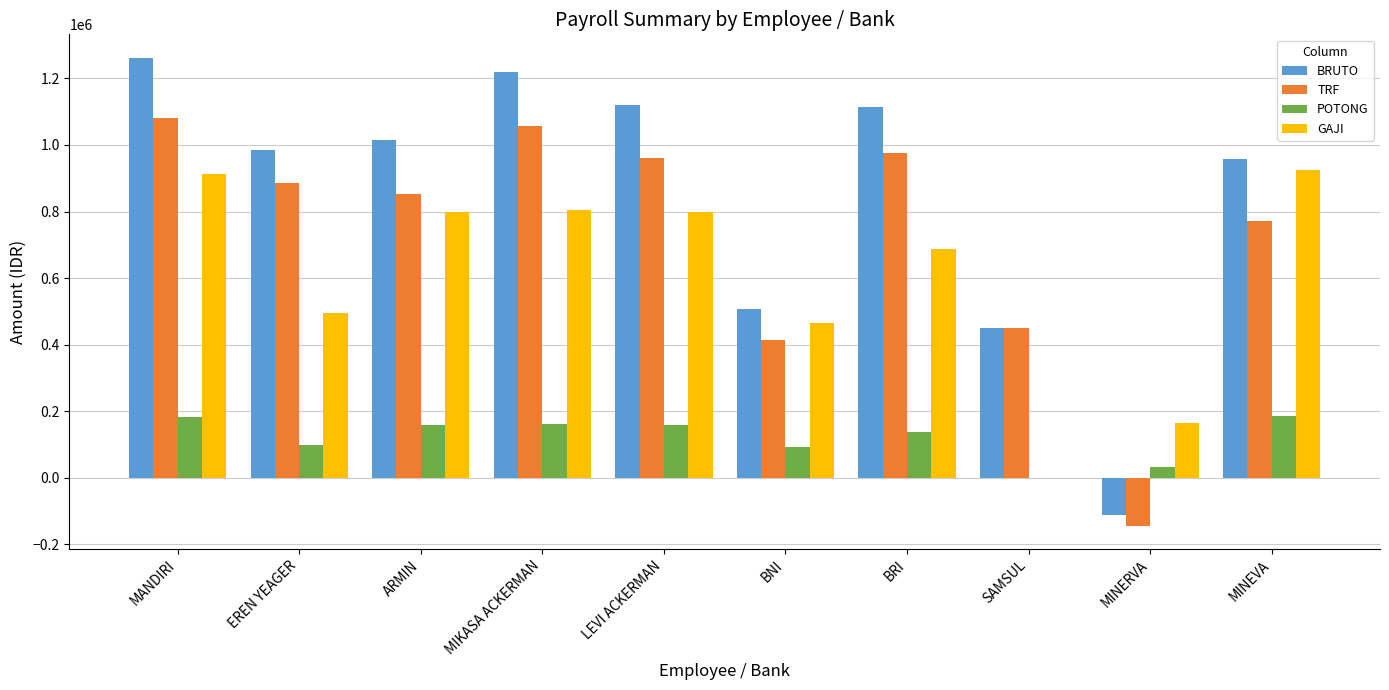

Read the GAJI value at ARMIN.

799464.0